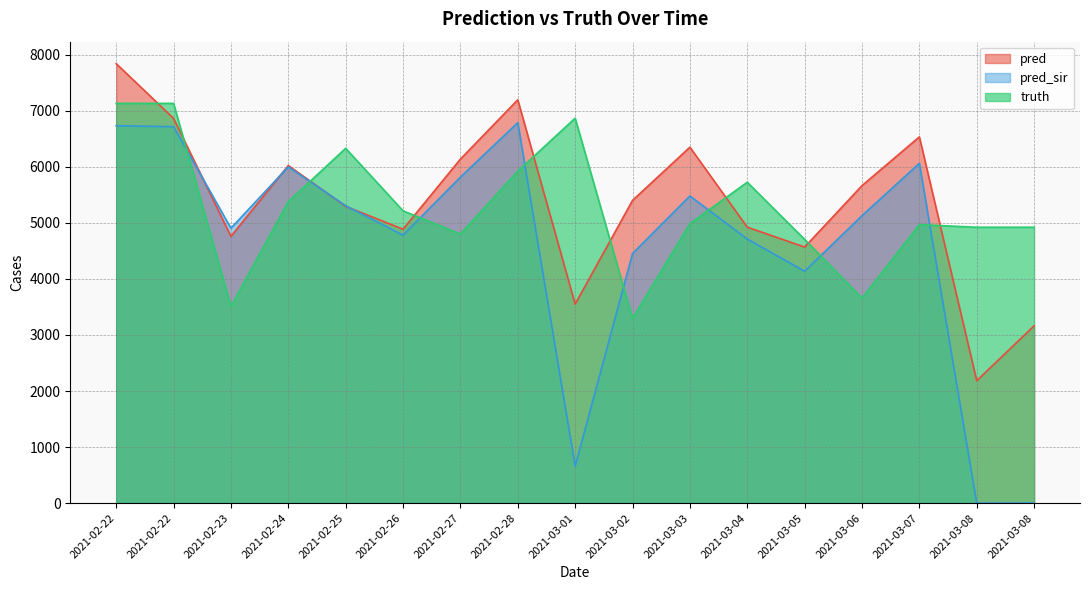

List the labels in order of pred value, largest first.

2021-02-22, 2021-02-28, 2021-02-22, 2021-03-07, 2021-03-03, 2021-02-27, 2021-02-24, 2021-03-06, 2021-03-02, 2021-02-25, 2021-03-04, 2021-02-26, 2021-02-23, 2021-03-05, 2021-03-01, 2021-03-08, 2021-03-08